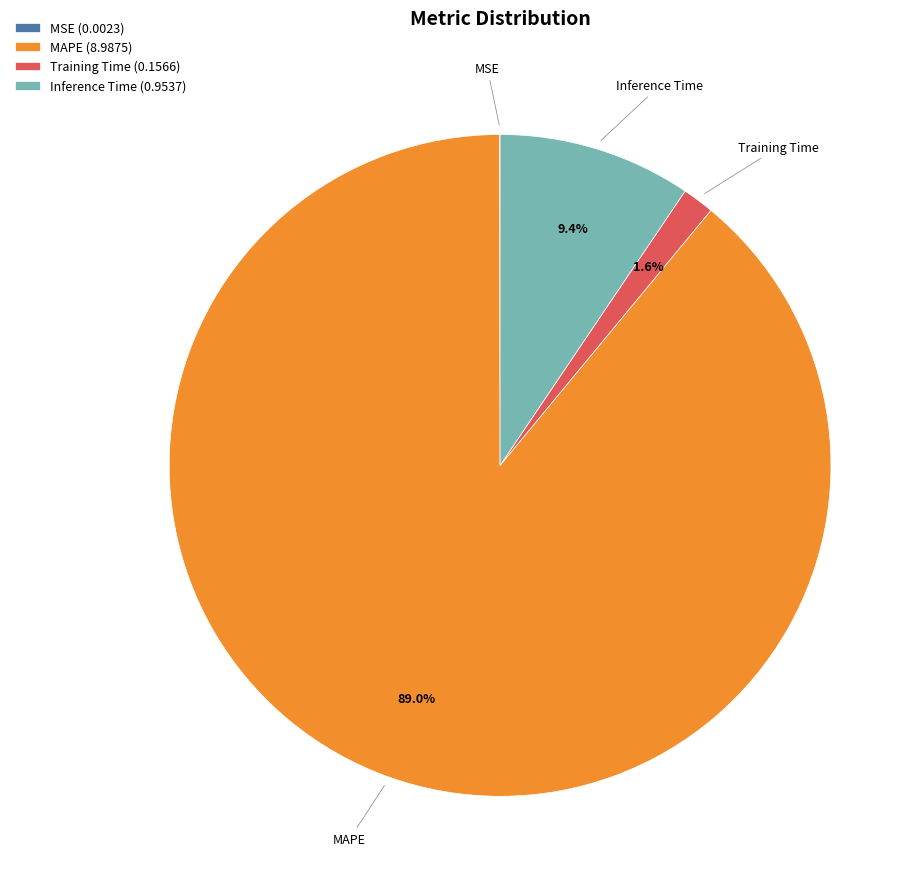

What is the largest slice in the pie chart?

MAPE